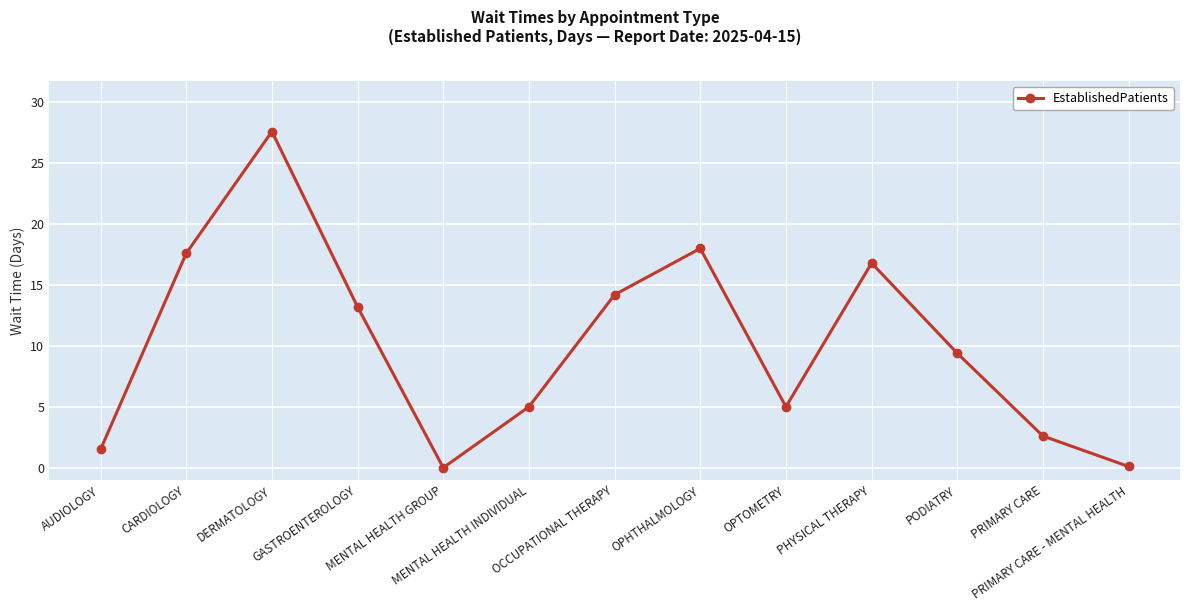

What is the difference between the maximum and minimum values?

27.6